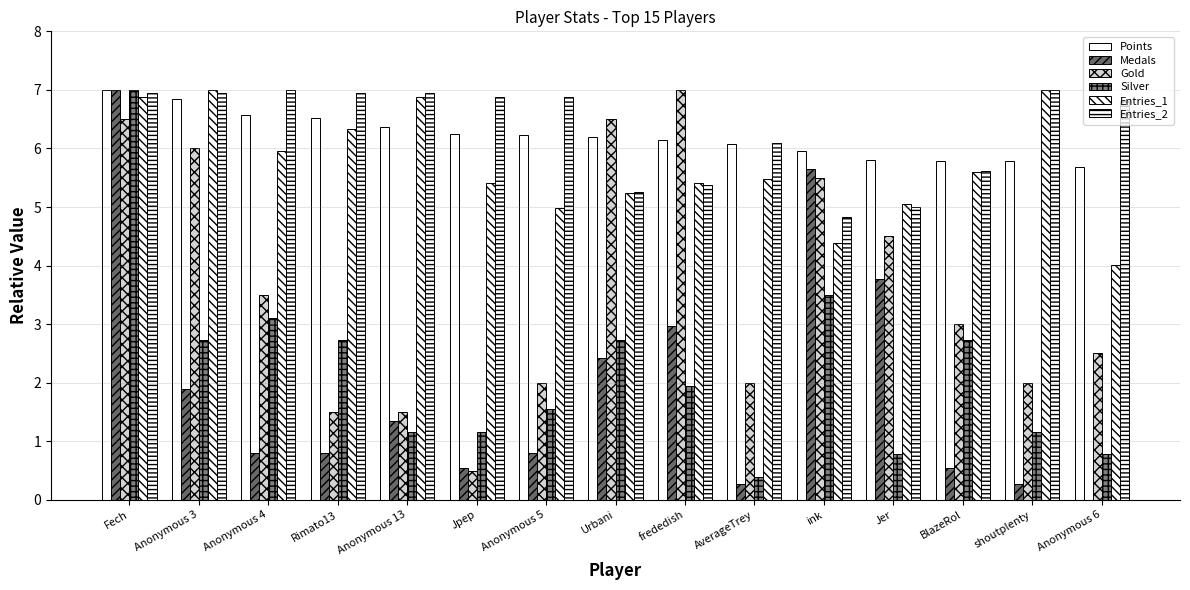

How many categories are shown in the chart?

15